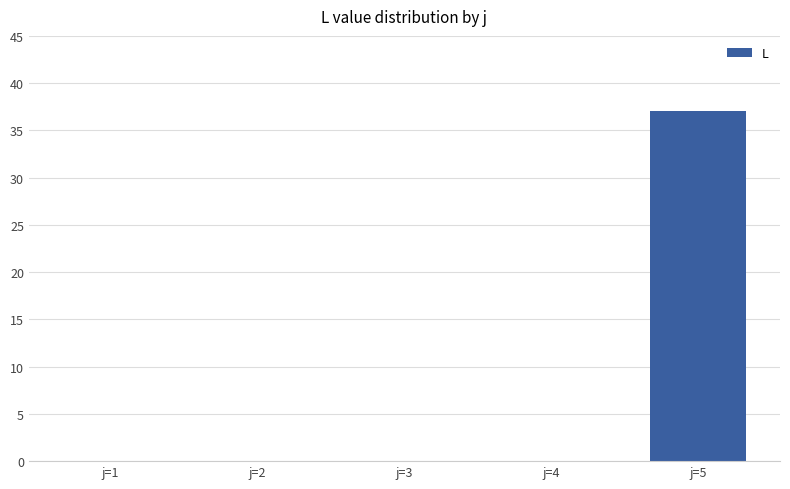

True or false: the data shows 37 at j=5.

True